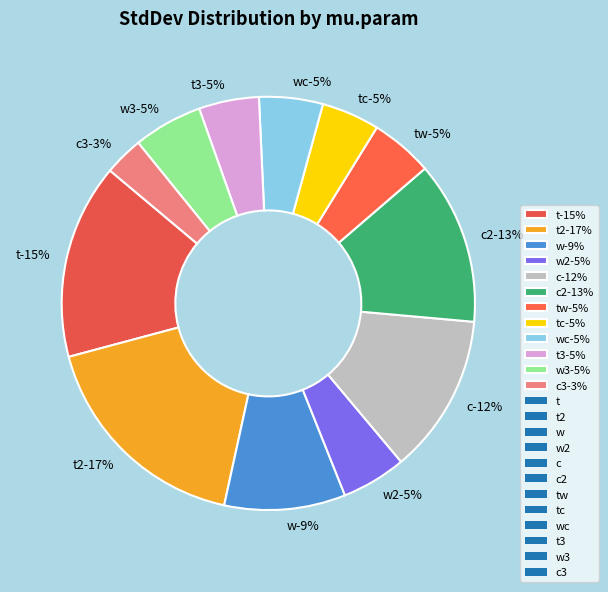

How many segments does this pie chart have?

12